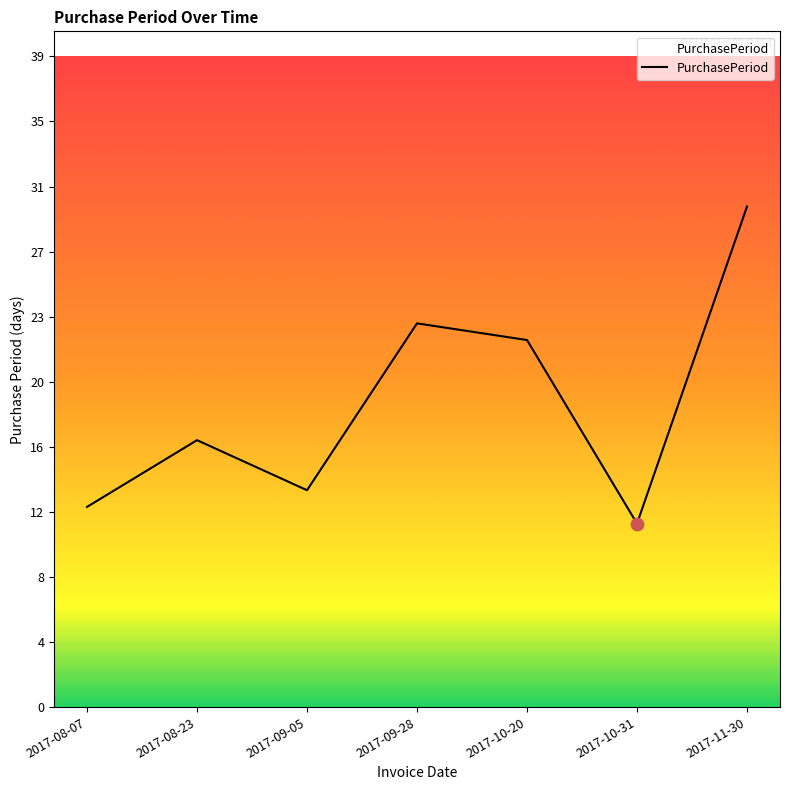

What is the ratio of the value at 2017-08-07 to the value at 2017-09-05?

0.9